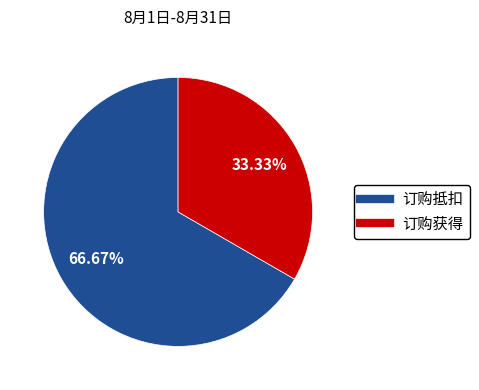

Rank the categories by value from lowest to highest.

订购获得, 订购抵扣